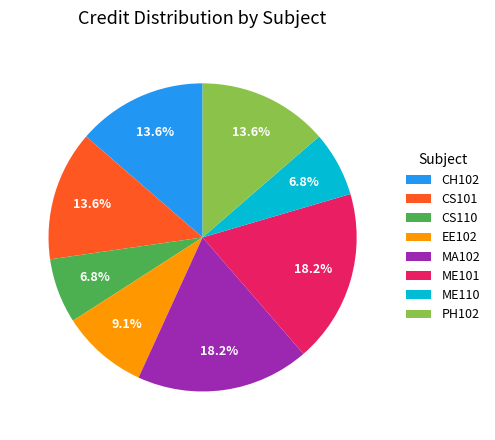

Which has a higher value, ME101 or CS110?

ME101